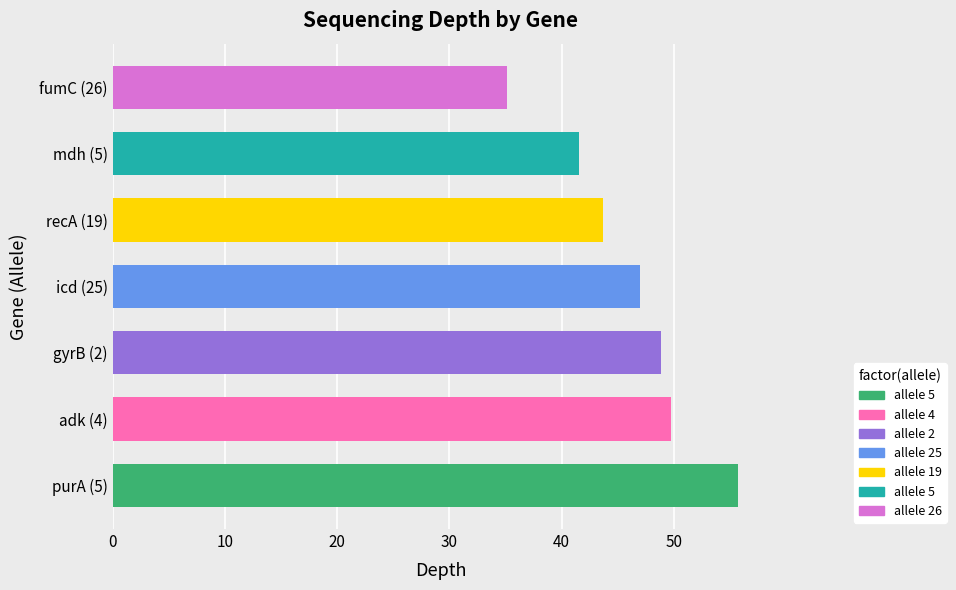

True or false: the data shows 49.7 at adk (4).

True